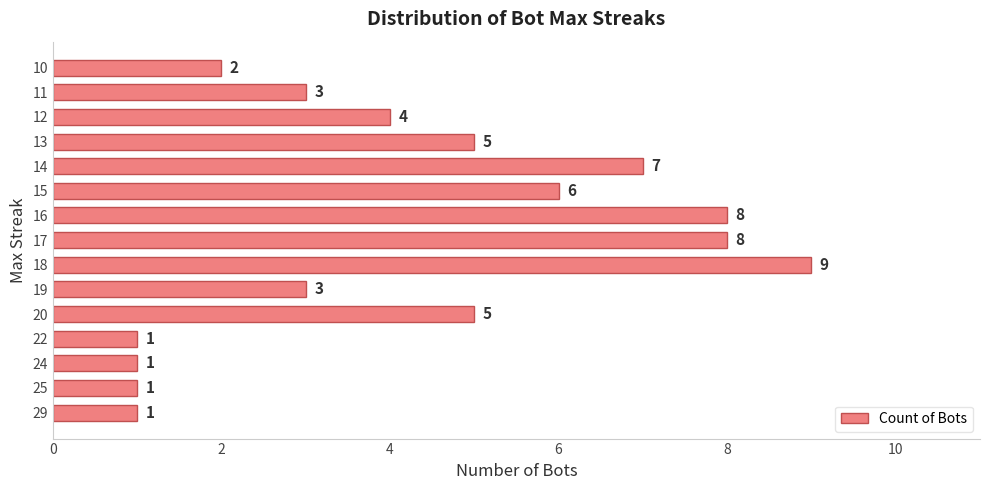

The chart shows a value of 1 at 14. True or false?

False